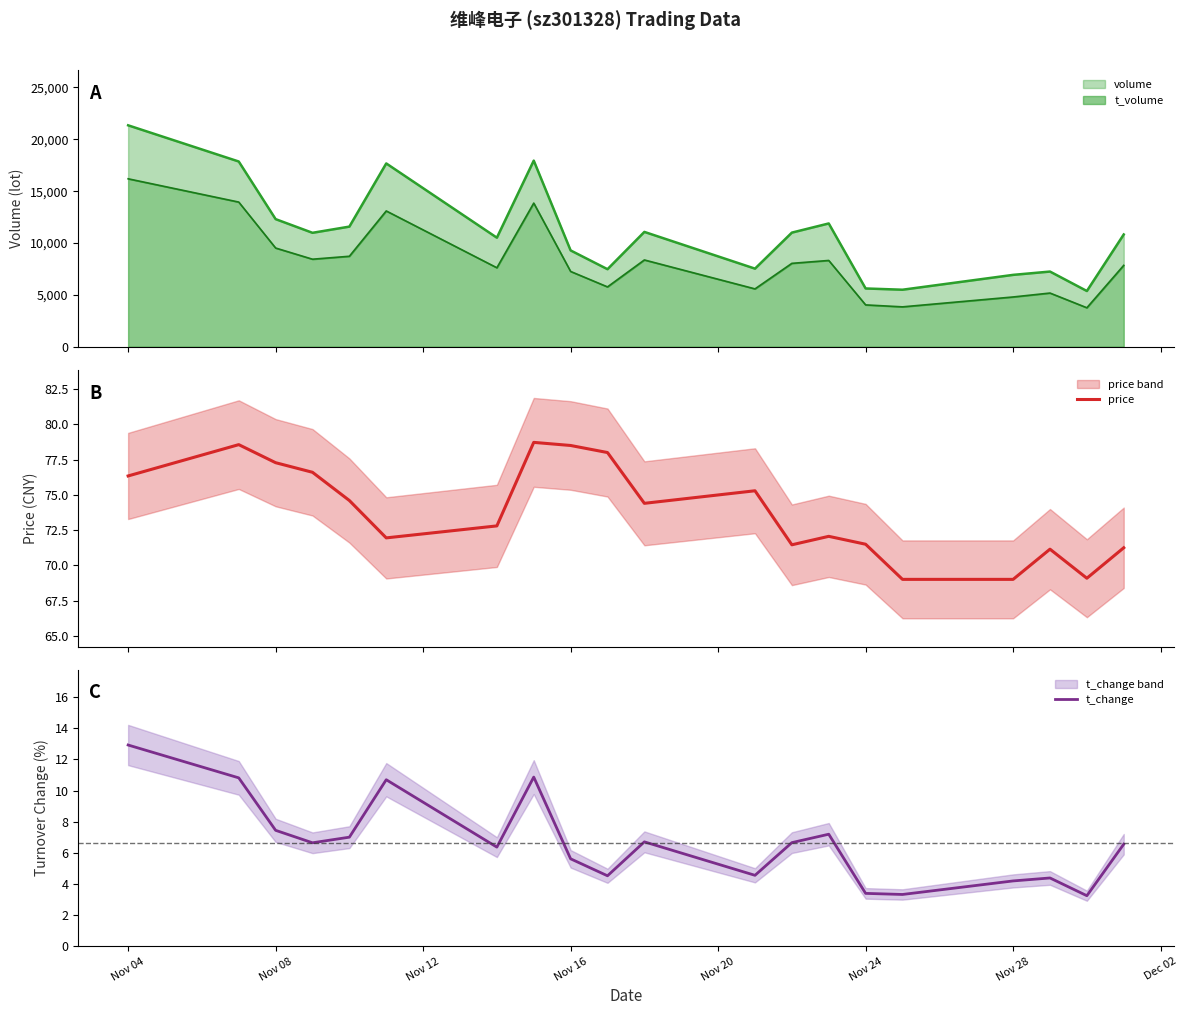

What is the highest value of the price series?

78.7